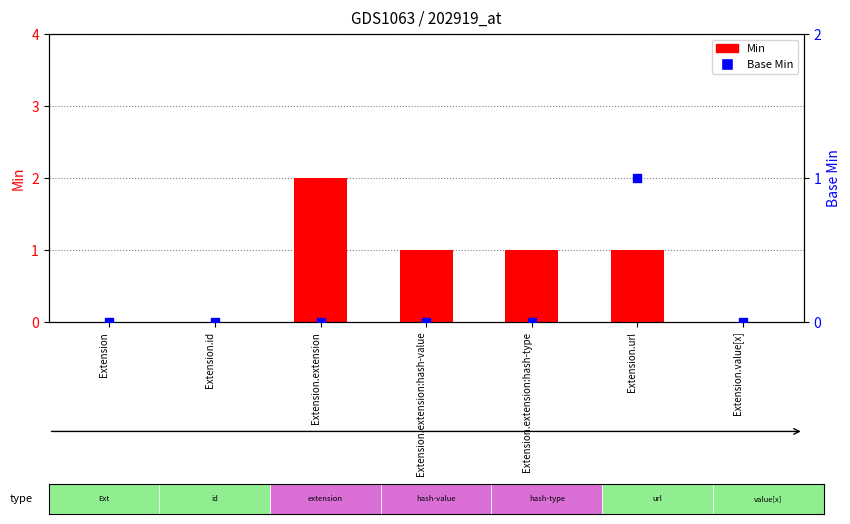

At how many categories does at least one series exceed 0?

4